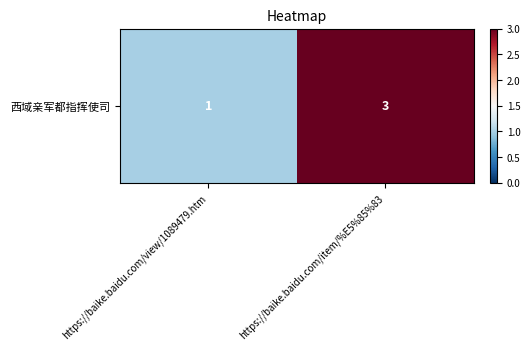

What is the minimum value shown in the chart?

1